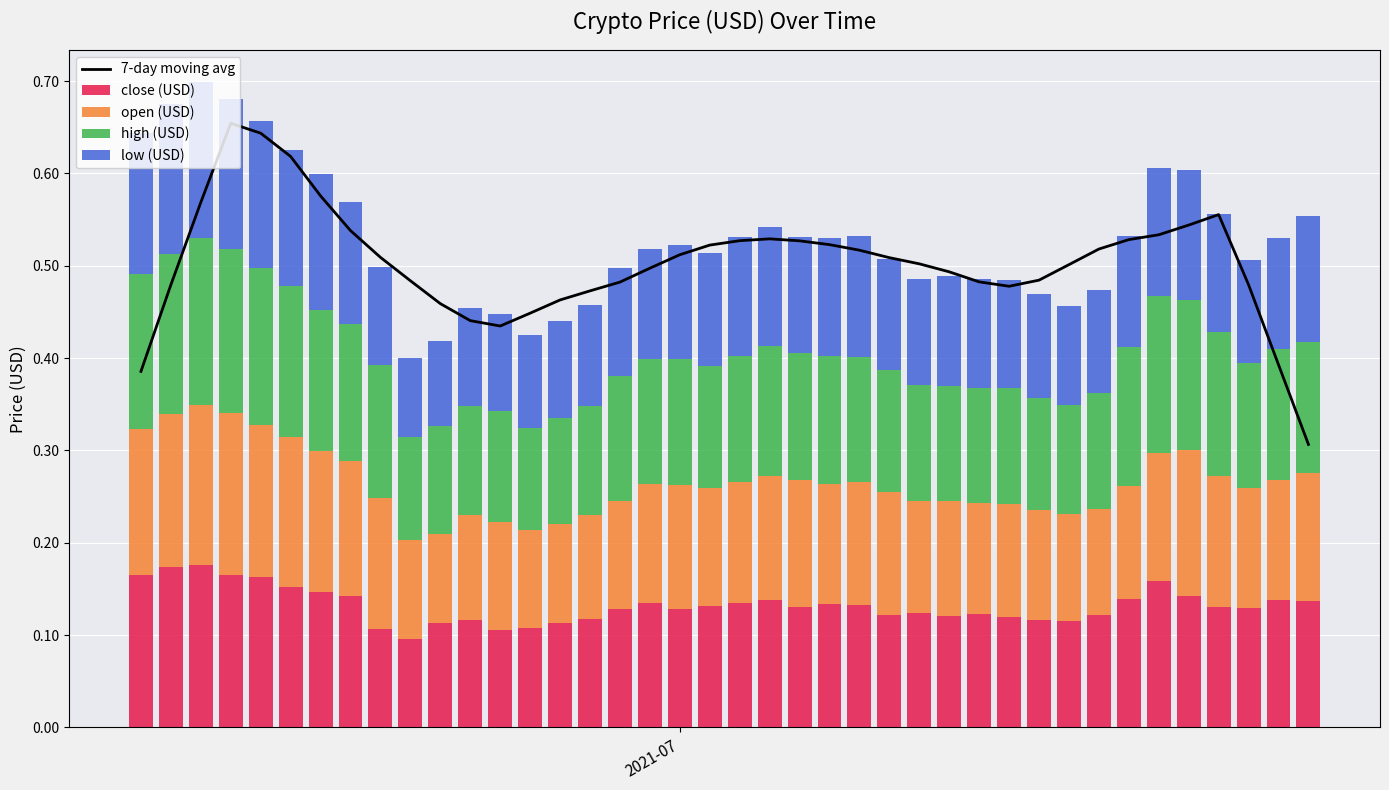

Which series has the widest spread of values?

7-day moving avg